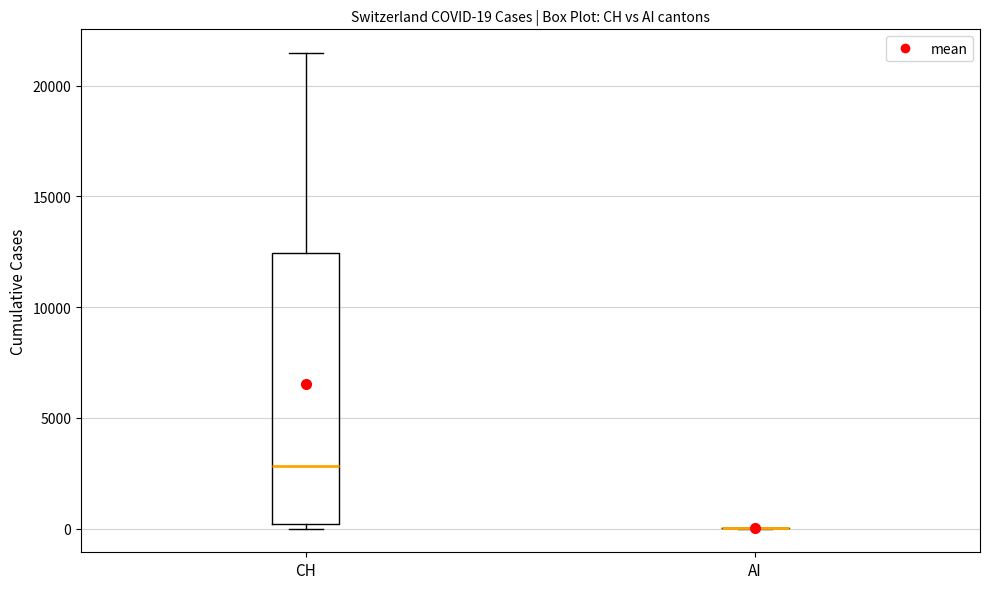

Which box is the tallest, from its lower edge to its upper edge?

CH